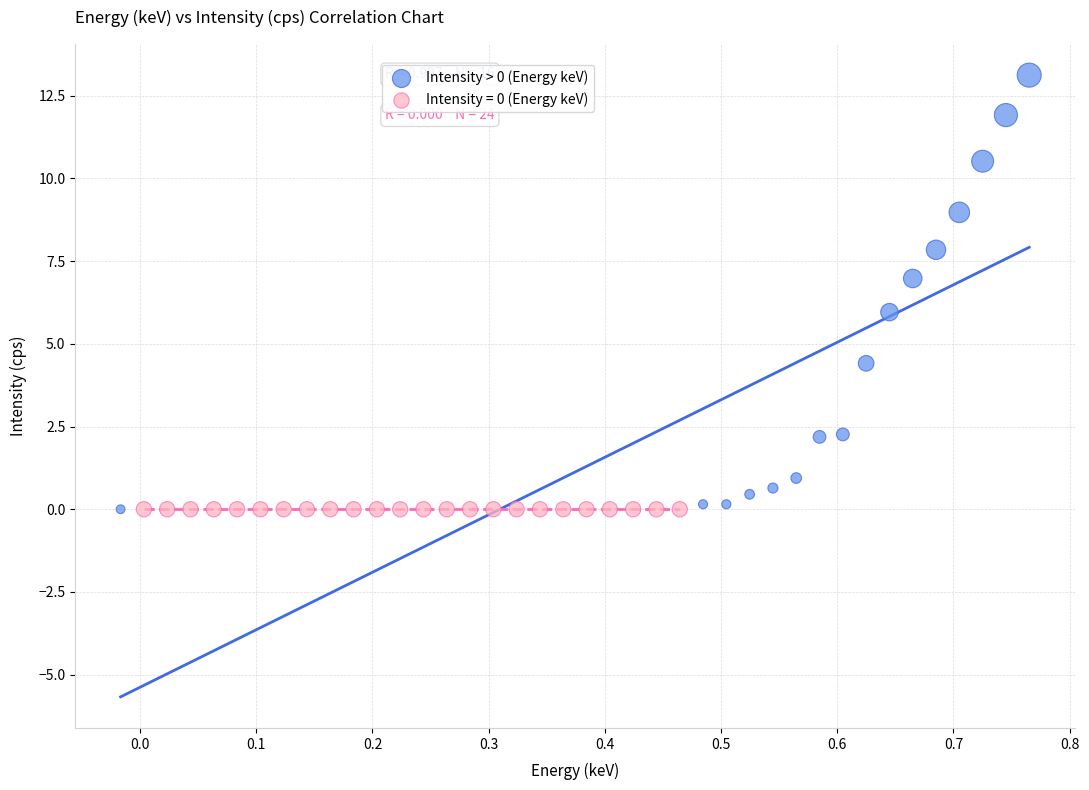

Which series contains the highest Y value?

Intensity > 0 (Energy keV)